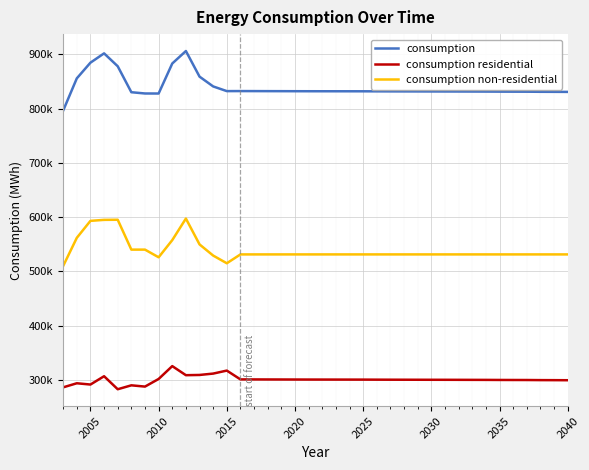

What are all the series names shown in the legend?

consumption, consumption residential, consumption non-residential